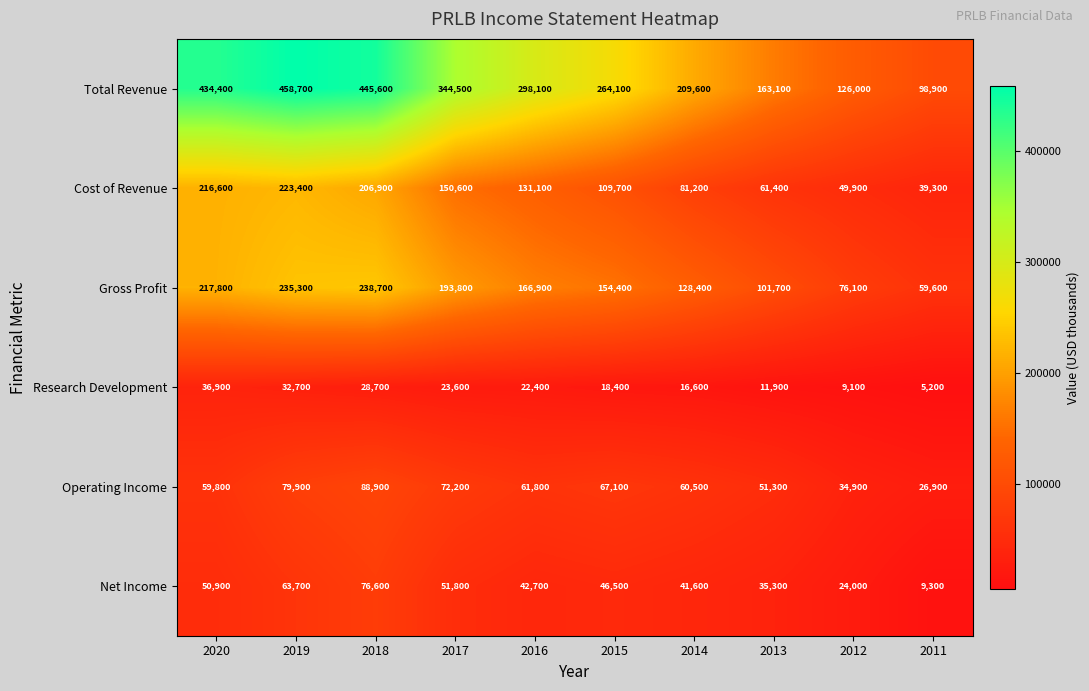

What is the smallest value displayed?

5200